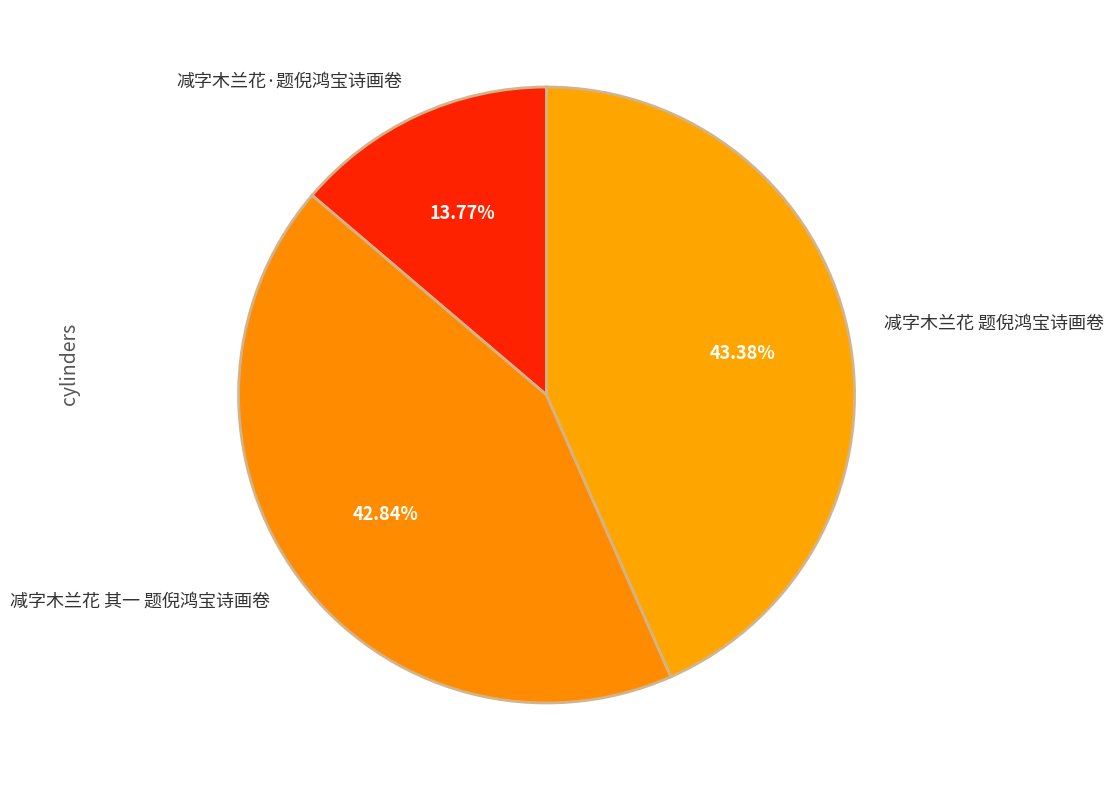

Does 减字木兰花 其一 题倪鸿宝诗画卷 account for over 50% of the chart?

No